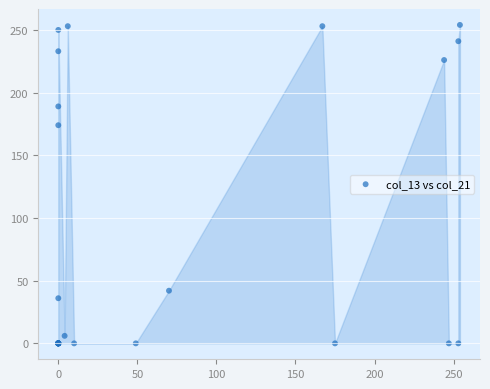

What Y value in the scatter plot is closest to 127?

174